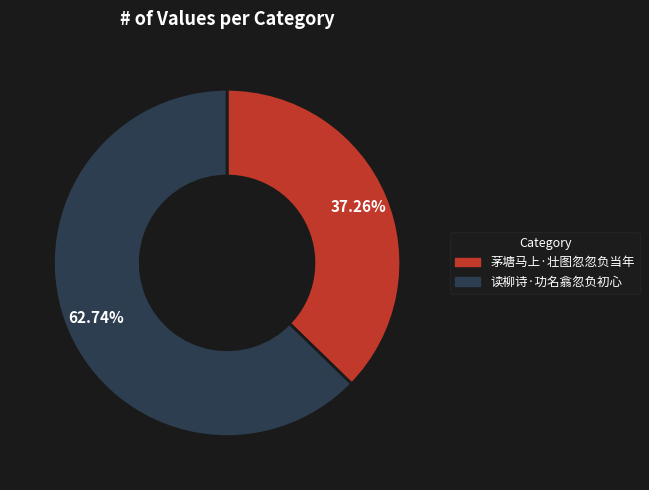

How many slices are in this pie chart?

2